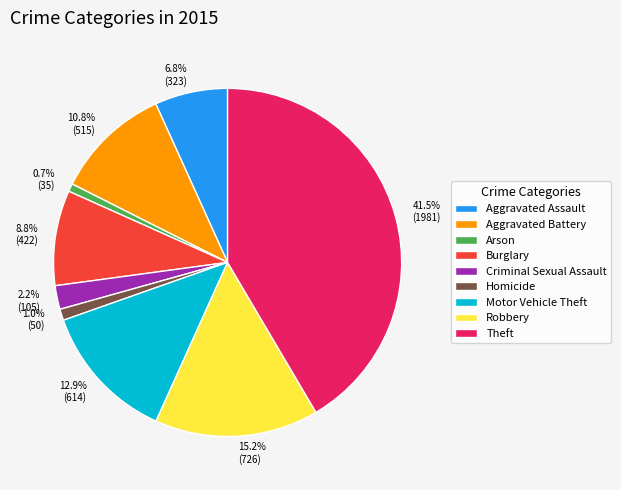

Is there a majority slice in this chart?

No